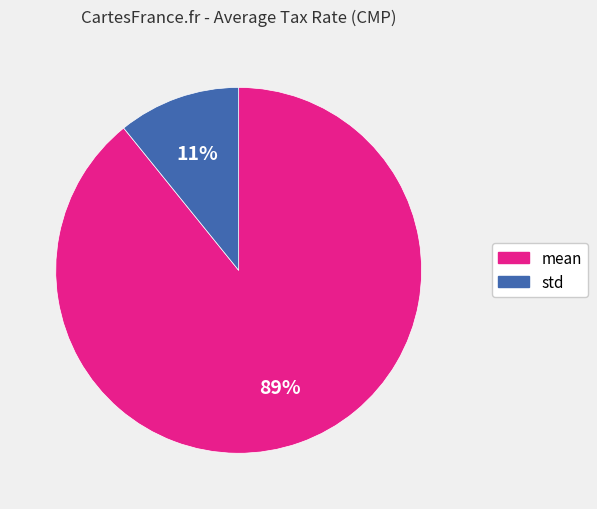

The mean slice represents 89% of the pie. True or false?

True